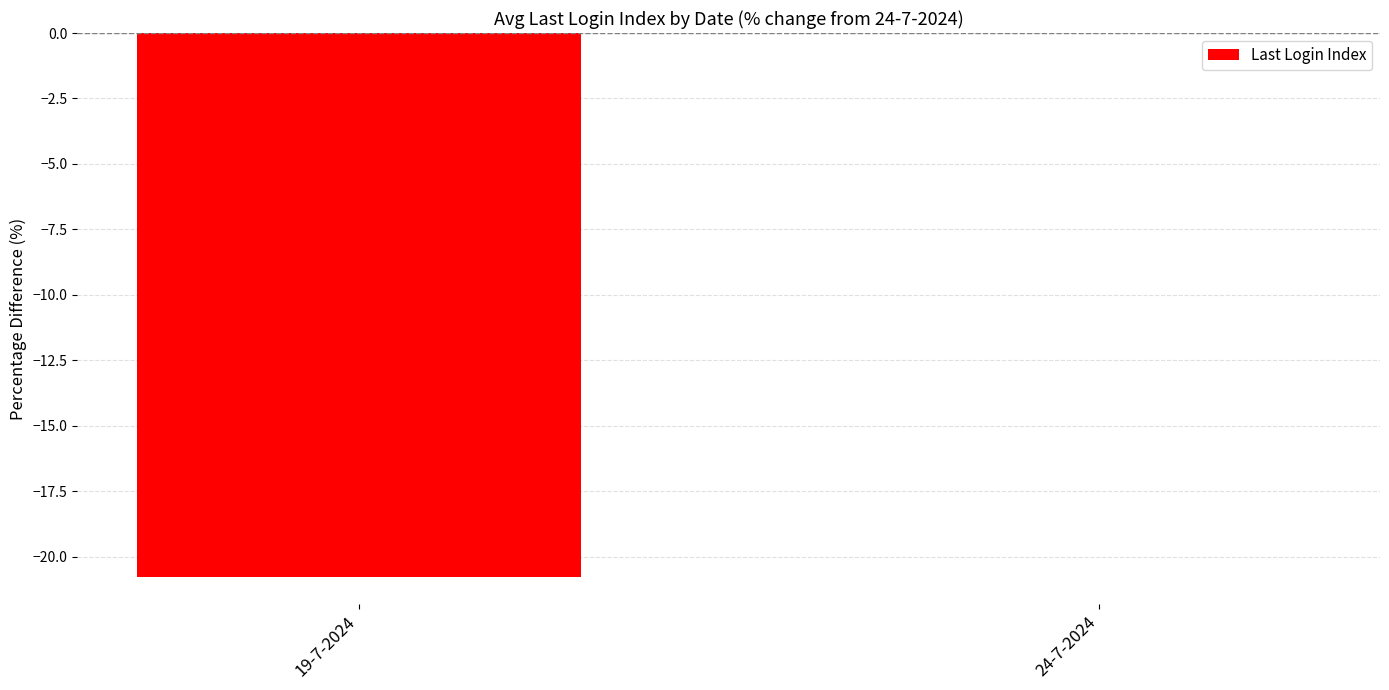

How many data points does each series have?

2